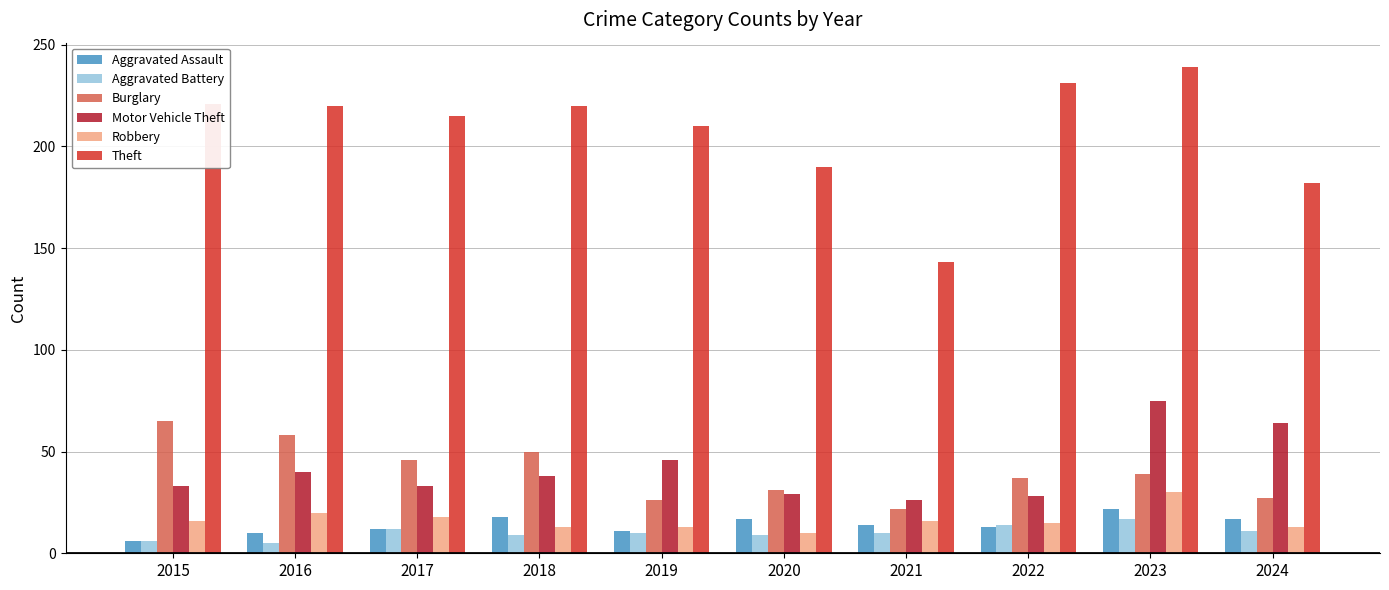

Which category has the highest value across all series?

2023